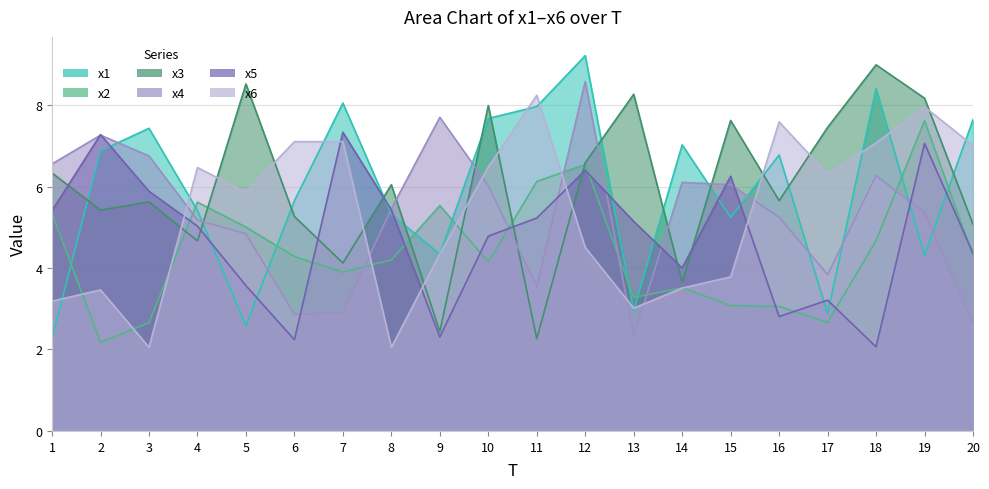

What is the difference between the highest and lowest values at 15?

4.5